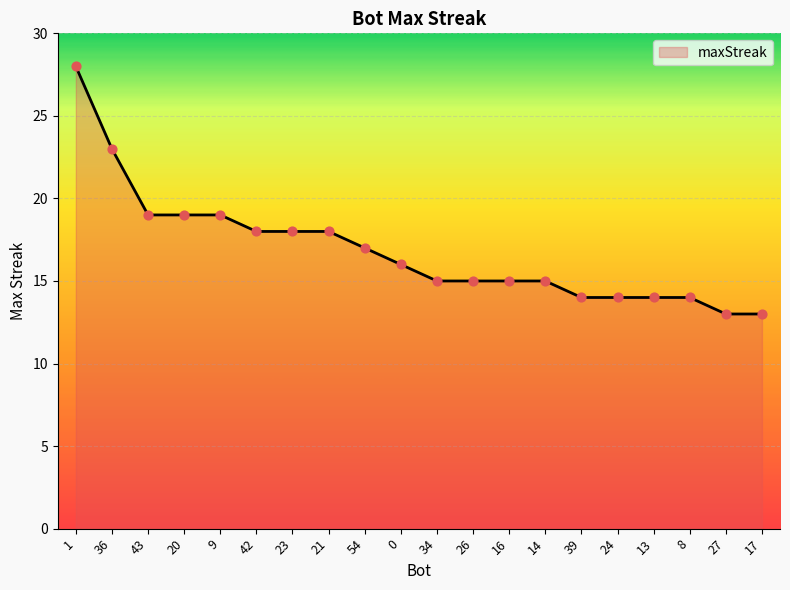

What is the change in value from 54 to 14?

-2